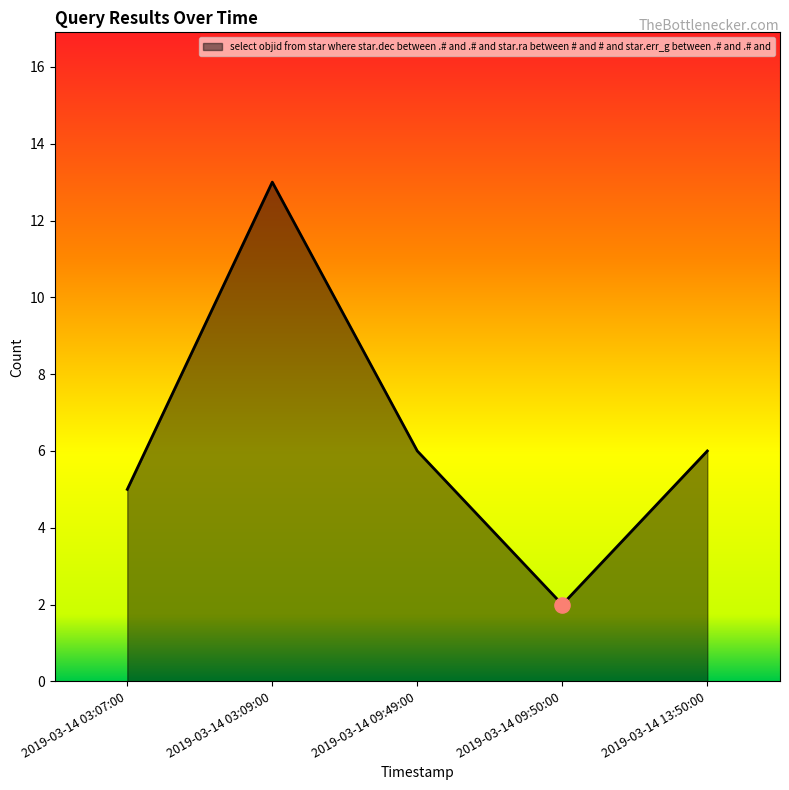

Between 2019-03-14 09:50:00 and 2019-03-14 03:07:00, which is larger?

2019-03-14 03:07:00